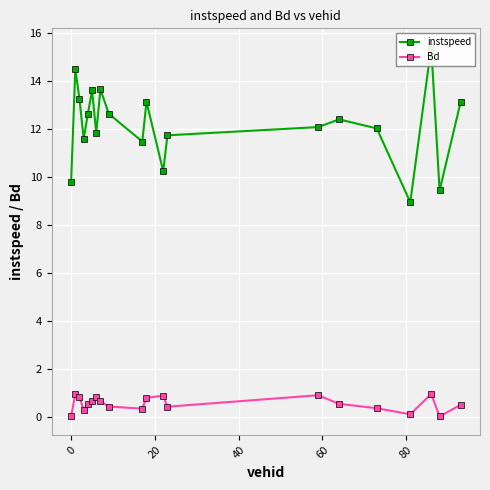

In instspeed, how many points are lower than both neighbors (excluding endpoints)?

6